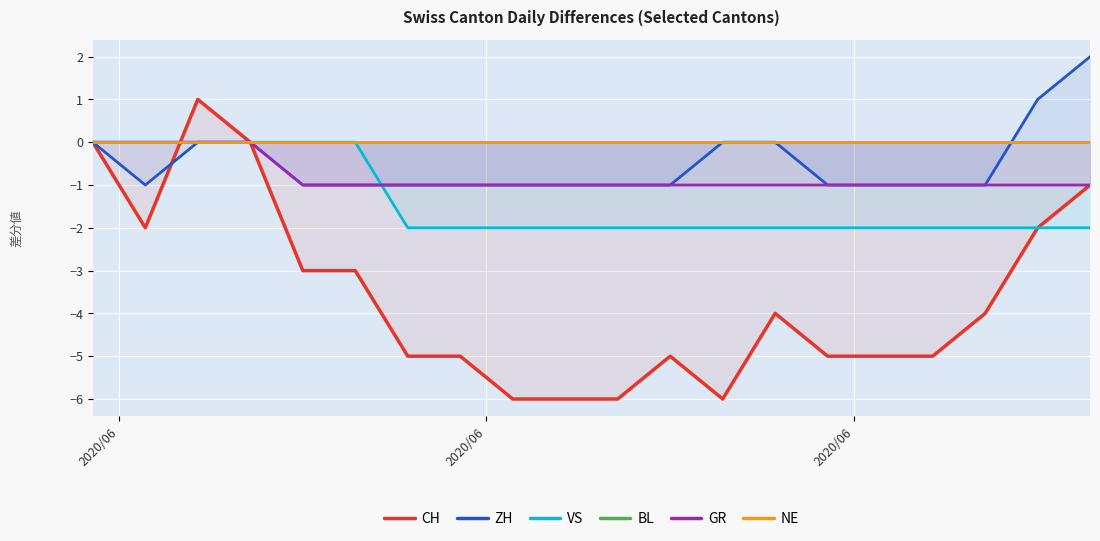

How many values in CH are above zero?

1